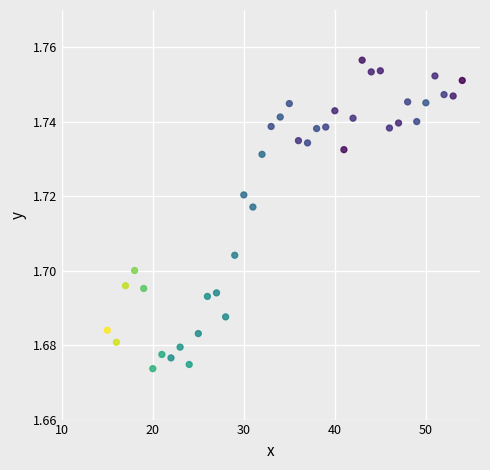

How many points are shown in the scatter plot?

40